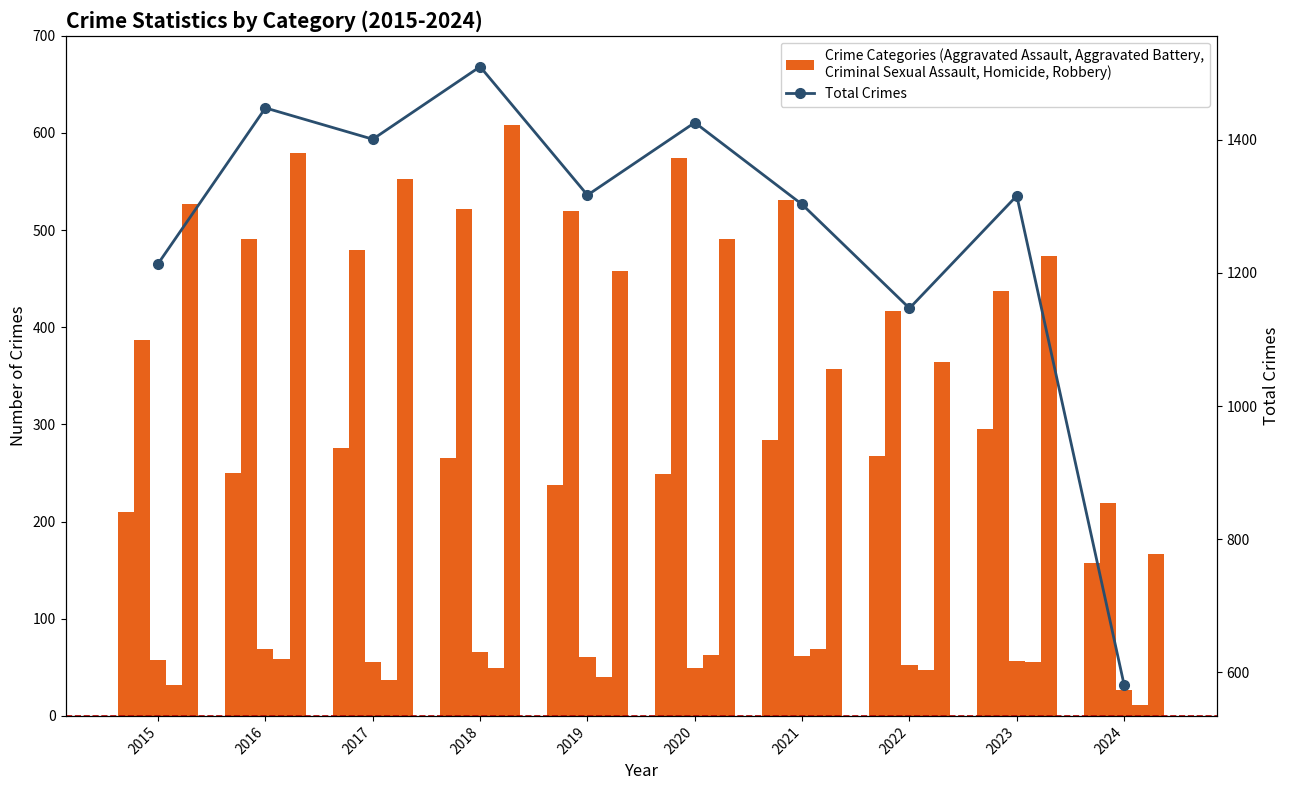

Reading left to right, extract all data points from this chart.

Aggravated Assault: 2015=210	2016=250	2017=276	2018=265	2019=238	2020=249	2021=284	2022=267	2023=295	2024=157
Aggravated Battery: 2015=387	2016=491	2017=480	2018=522	2019=520	2020=574	2021=531	2022=417	2023=437	2024=219
Criminal Sexual Assault: 2015=58	2016=69	2017=55	2018=66	2019=61	2020=49	2021=62	2022=52	2023=56	2024=27
Homicide: 2015=32	2016=59	2017=37	2018=49	2019=40	2020=63	2021=69	2022=47	2023=55	2024=11
Robbery: 2015=527	2016=579	2017=553	2018=608	2019=458	2020=491	2021=357	2022=364	2023=473	2024=167
Total Crimes: 2015=1214	2016=1448	2017=1401	2018=1510	2019=1317	2020=1426	2021=1303	2022=1147	2023=1316	2024=581